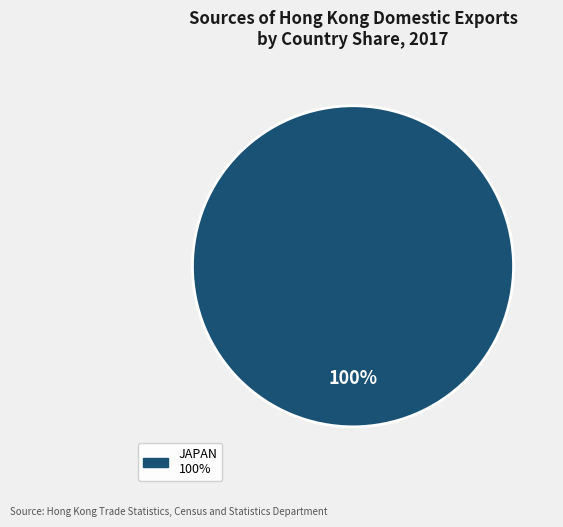

Count the number of slices in the pie.

1